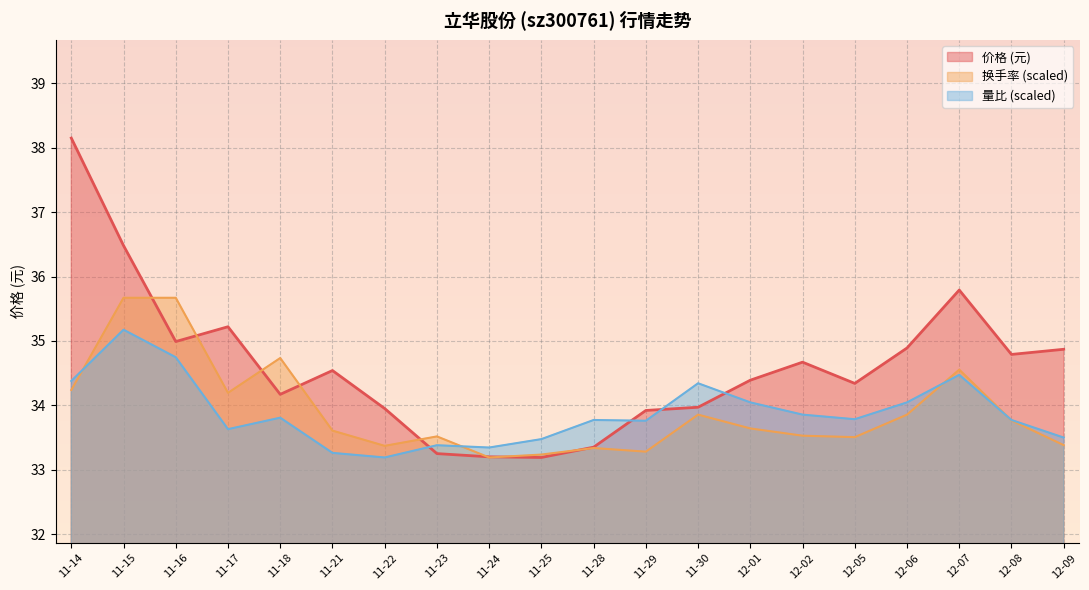

What is the difference between the highest and lowest values at 11-22?

0.8